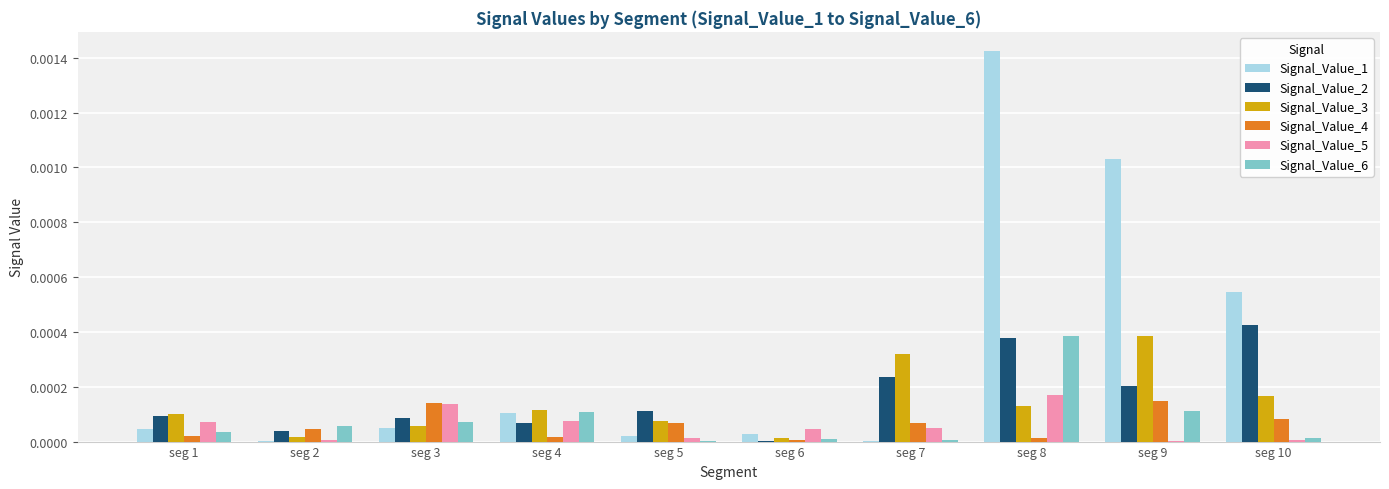

Is it true that Signal_Value_3 equals 0.0 at seg 6?

True